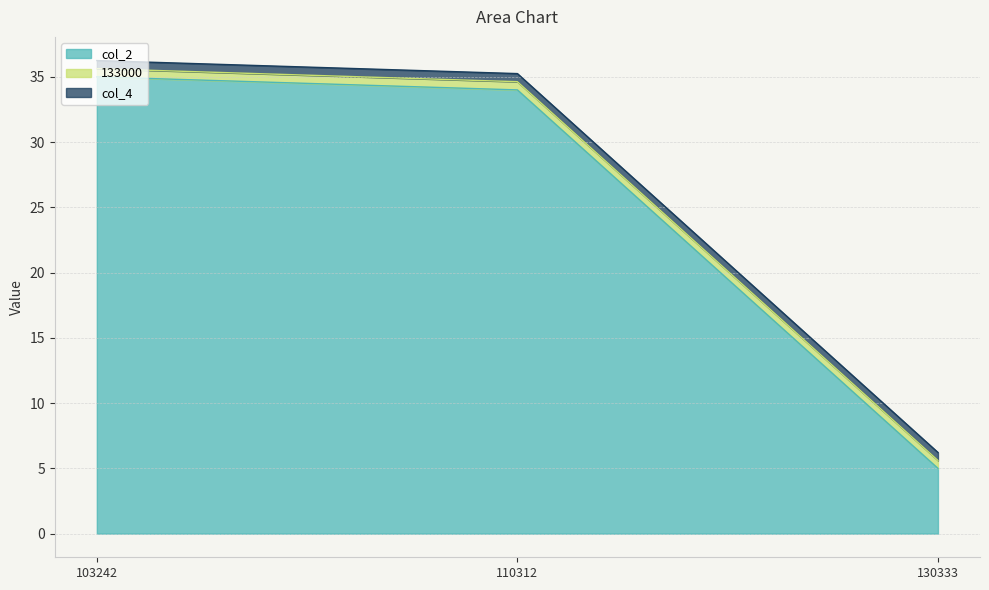

At which label does col_2 reach its minimum?

130333